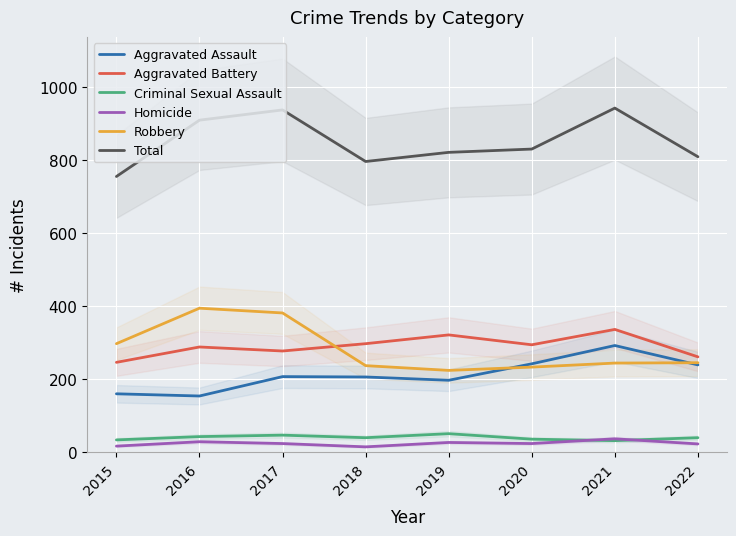

What is the approximate value of Criminal Sexual Assault at 2022, to the nearest 5?

40